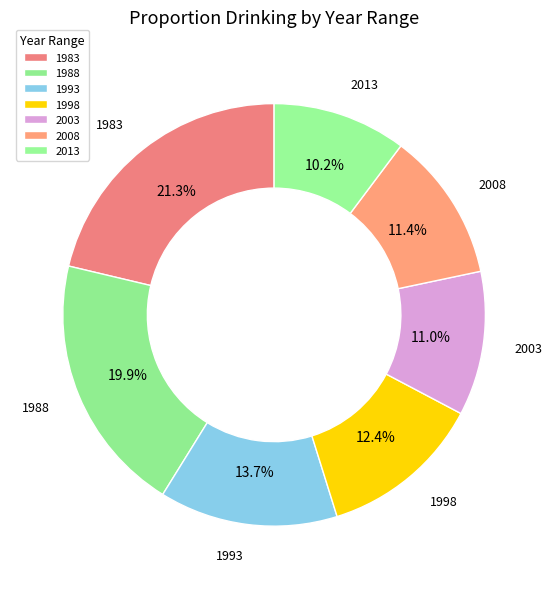

Between 1983 and 2003, which is larger?

1983